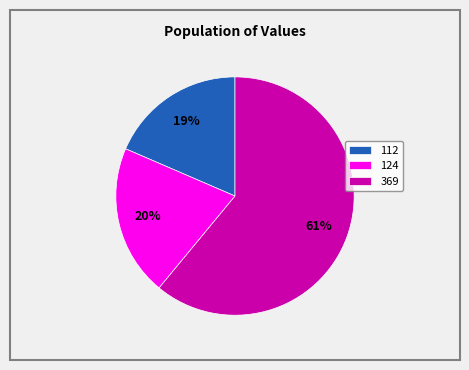

Combined, do 112 and 124 account for over 50%?

No